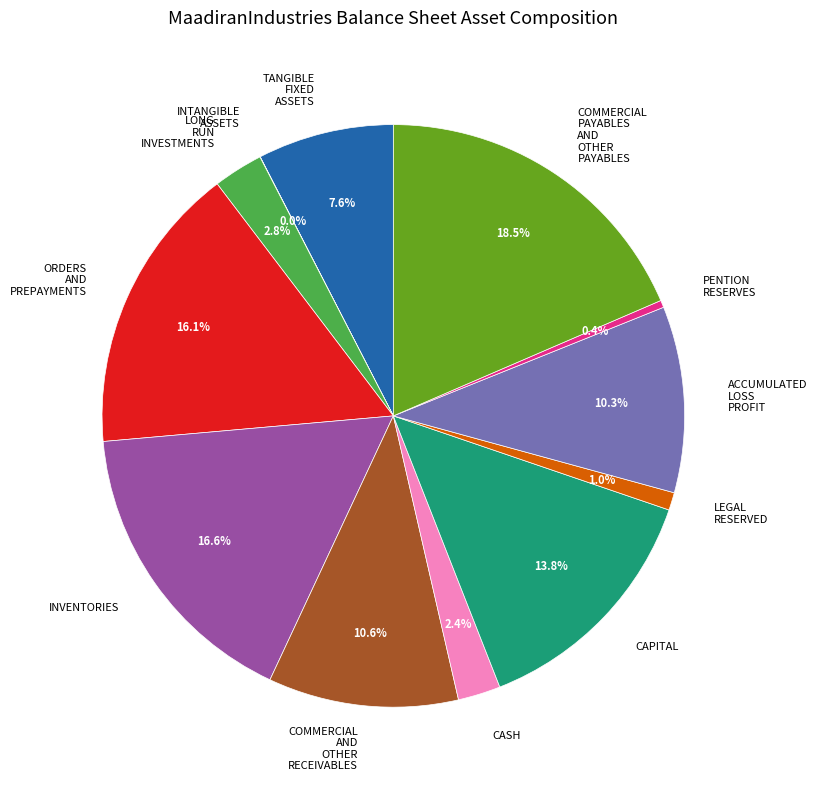

Is there a majority slice in this chart?

No